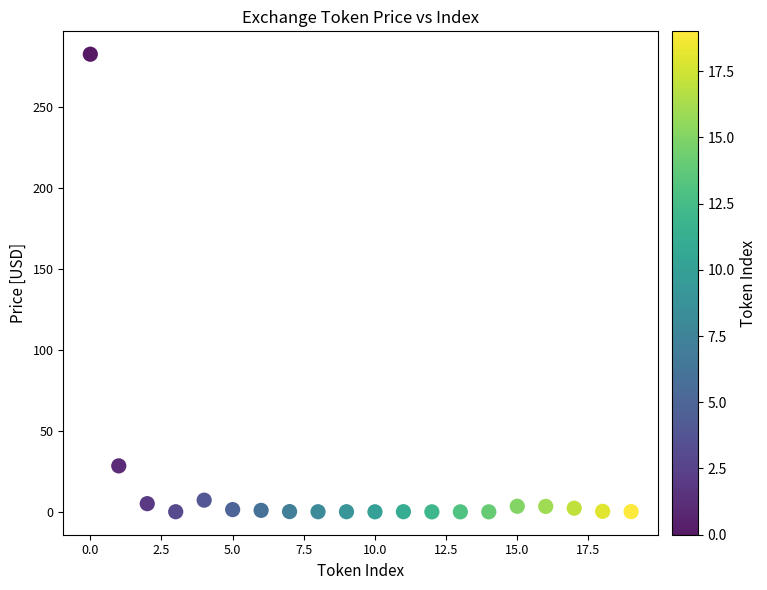

What Y value in the scatter plot is closest to 141?

28.4